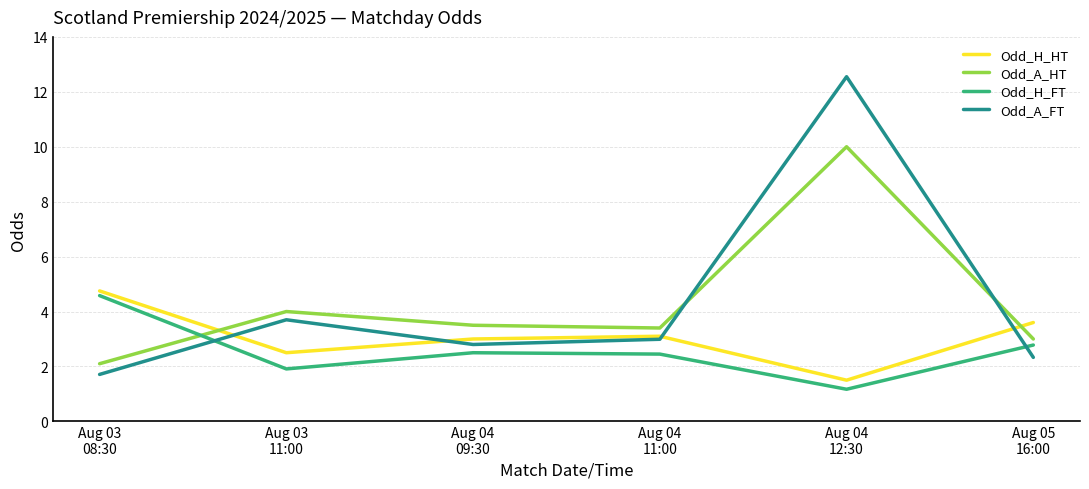

What is the maximum value for Odd_H_HT?

4.8